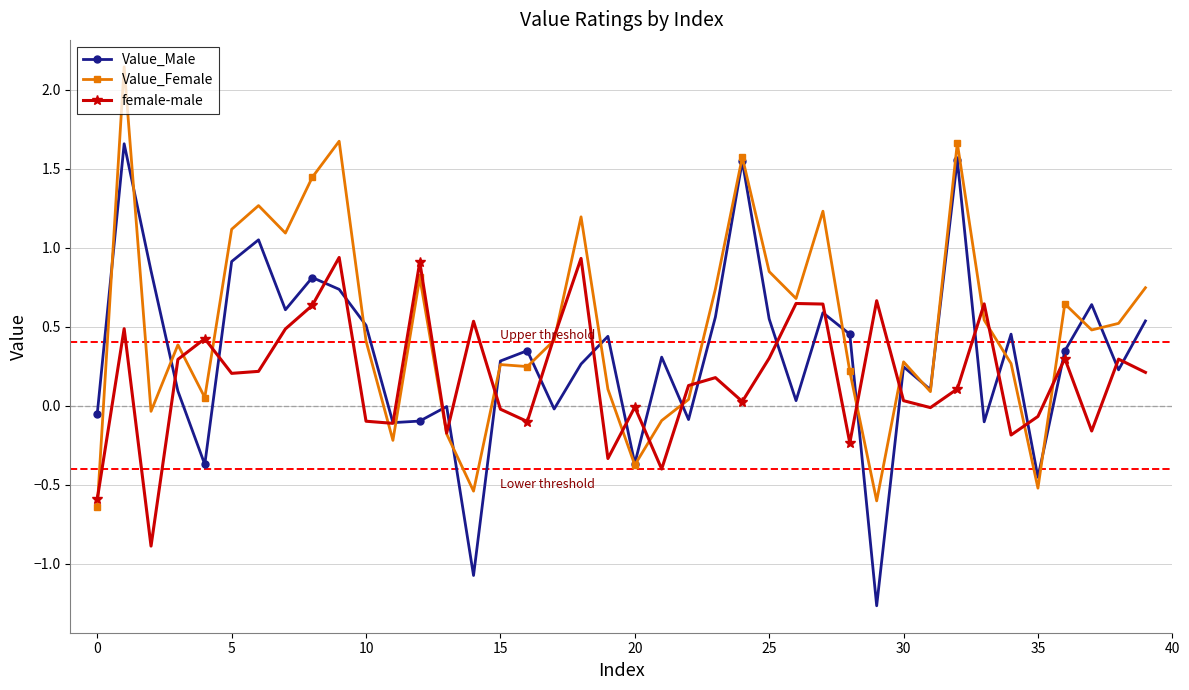

How many interior local valleys does the female-male series have?

12